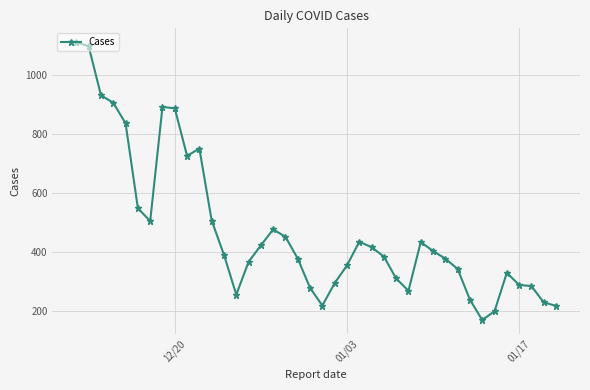

True or false: the data has more than 2 interior local peaks.

True